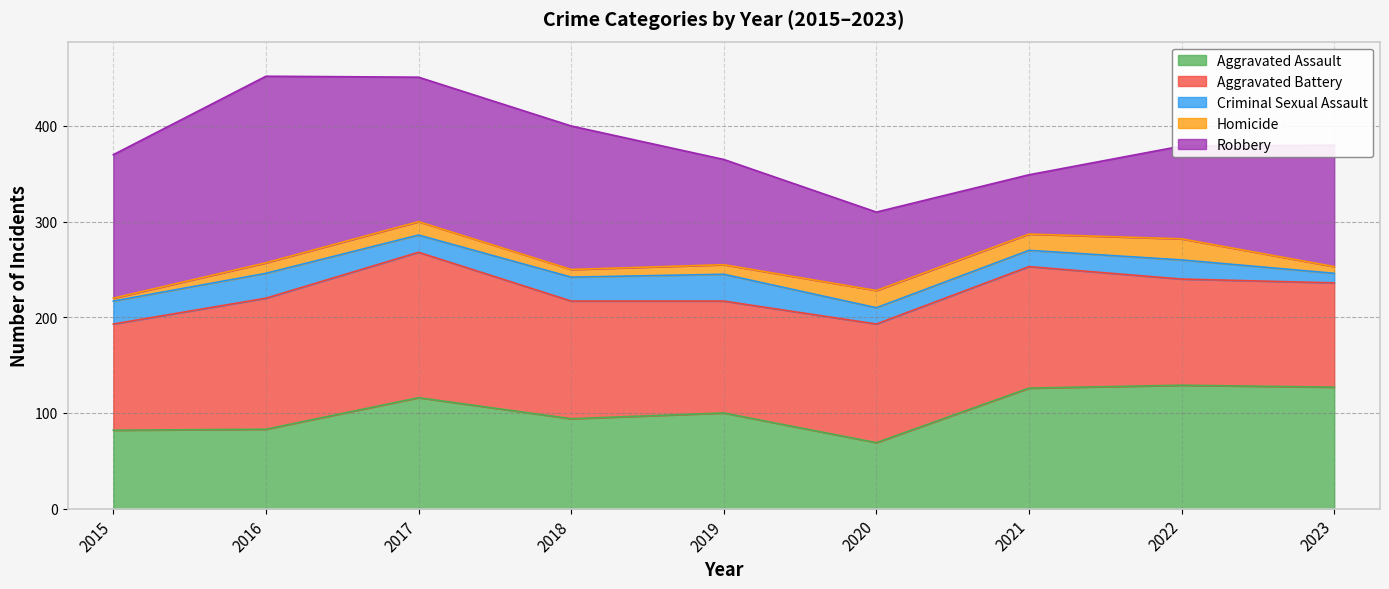

Which category has the lowest value in the Homicide series?

2015